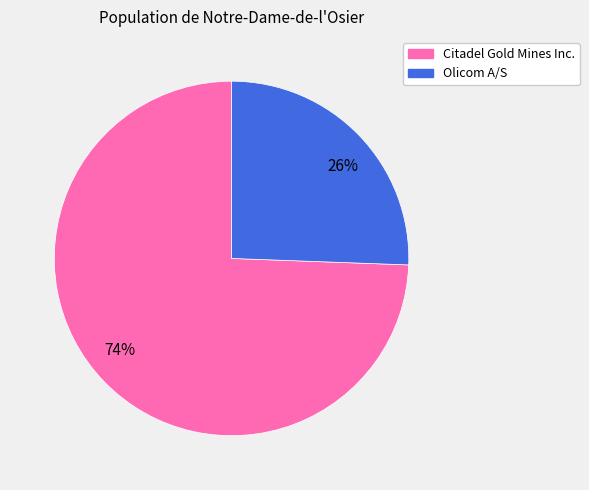

To the nearest percent, what is the average slice percentage?

50%